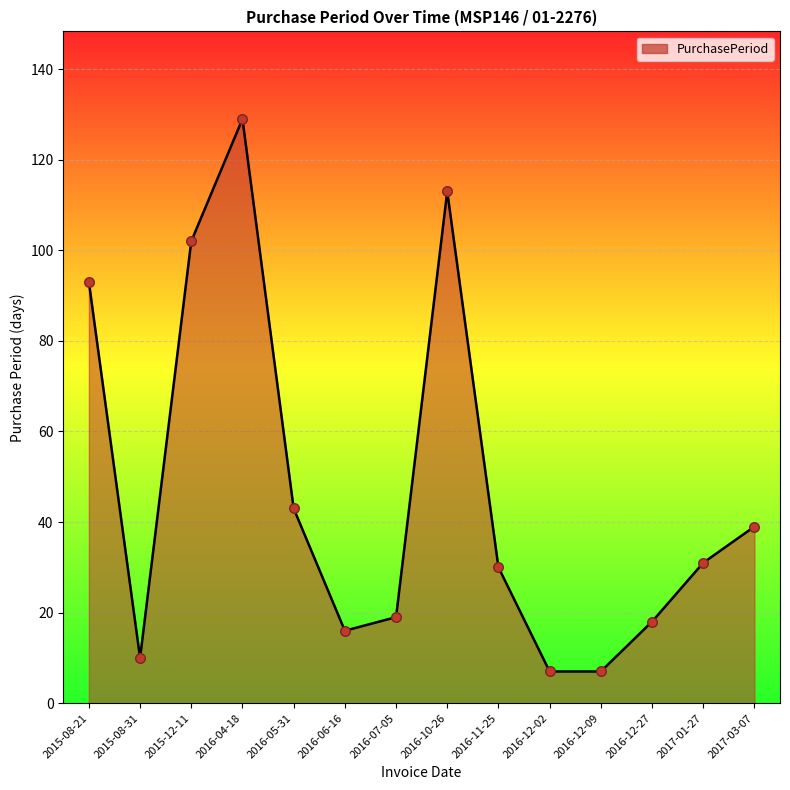

Which has a higher value, 2016-04-18 or 2016-06-16?

2016-04-18